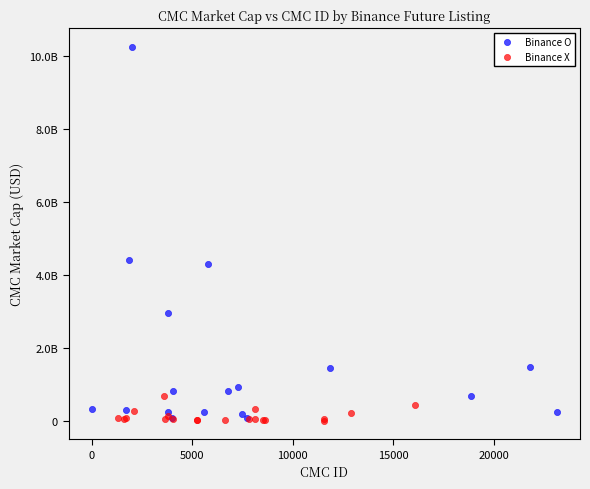

What are all the series names shown in the legend?

Binance O, Binance X